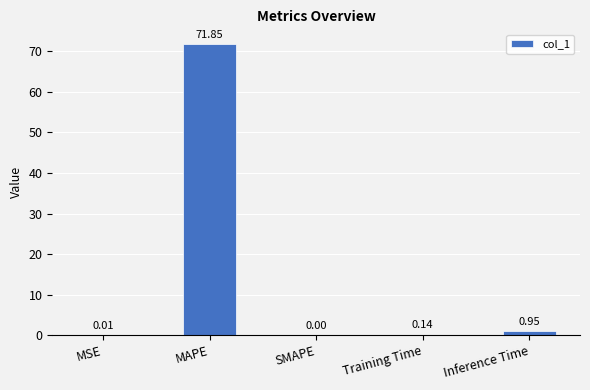

At which label is the value closest to 35?

Inference Time